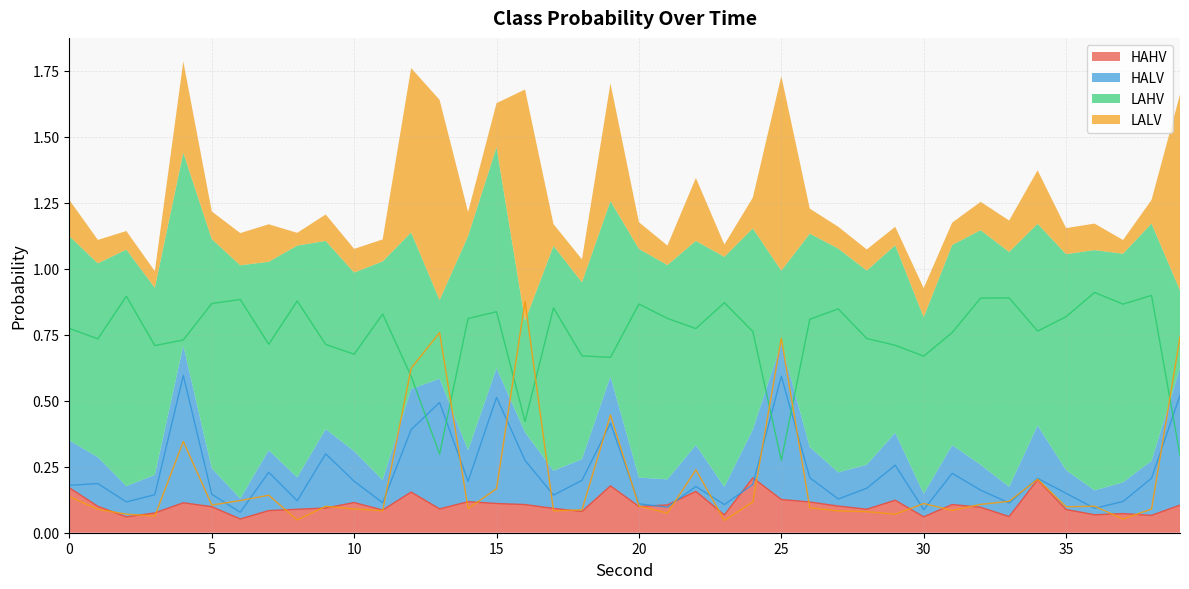

What is the value of the LALV point at the 18th from the left?

0.1